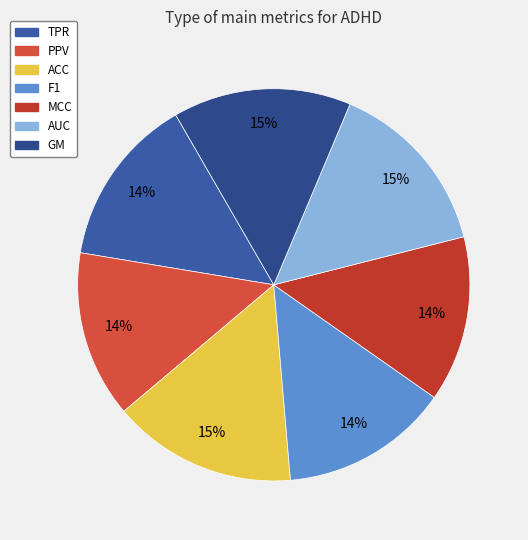

How many slices are in this pie chart?

7